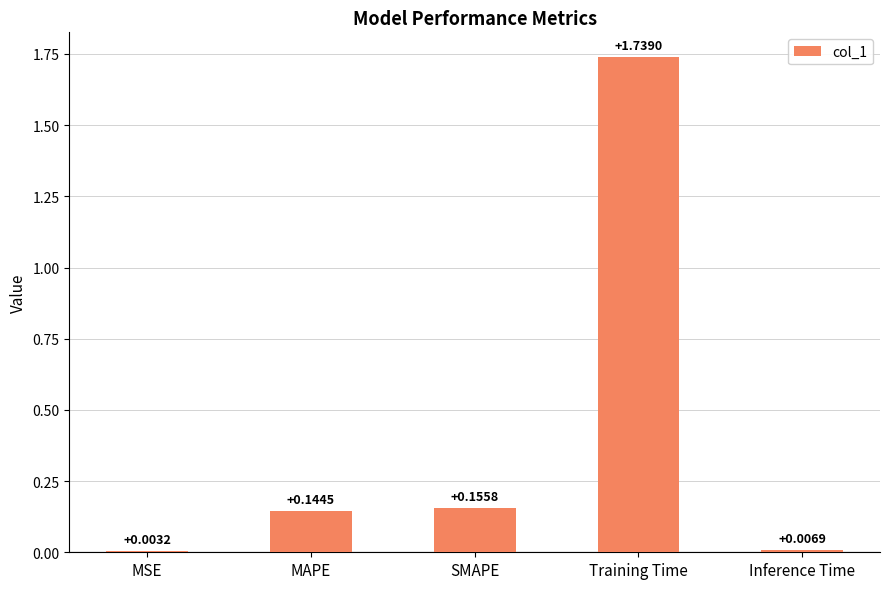

Are the bars horizontal?

No